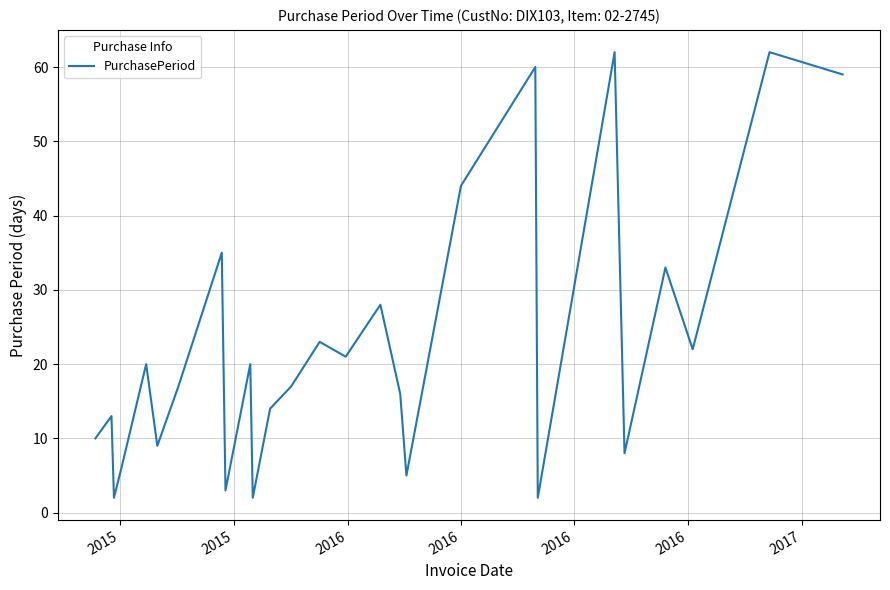

What is the greatest value displayed?

62